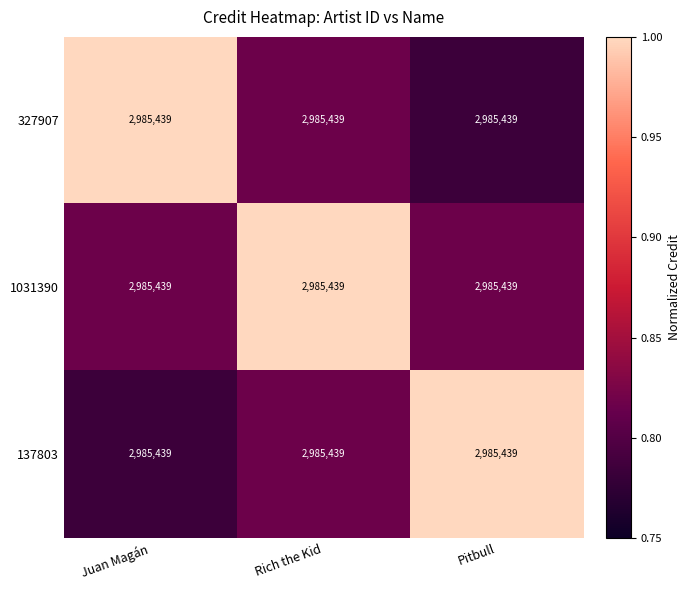

What is the total value across all series at Pitbull?

2.6